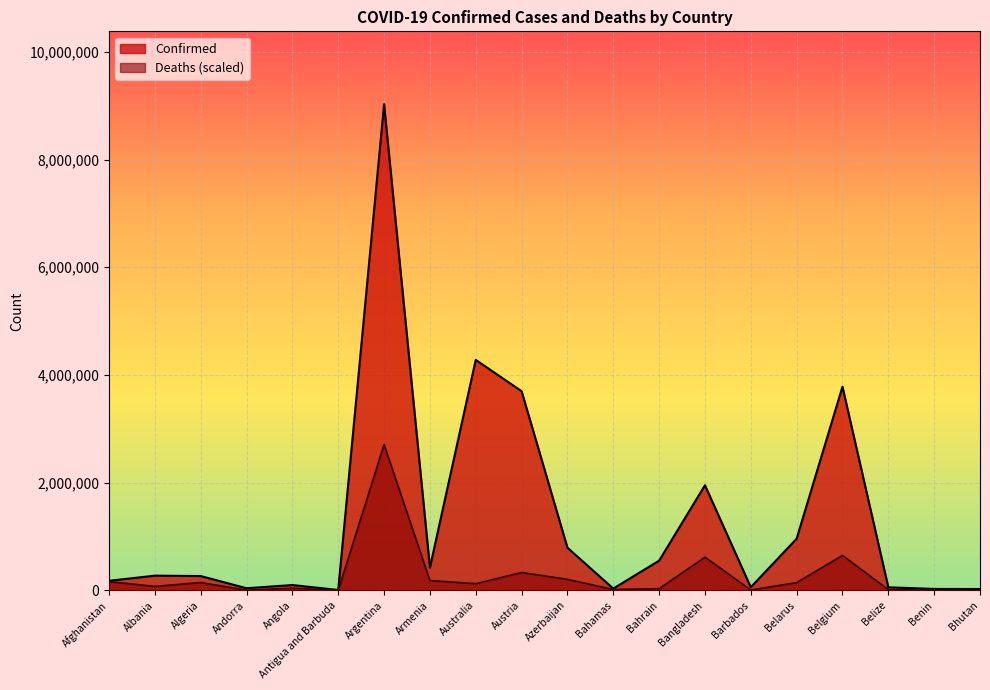

At which label does Deaths first exceed 124711?

Afghanistan